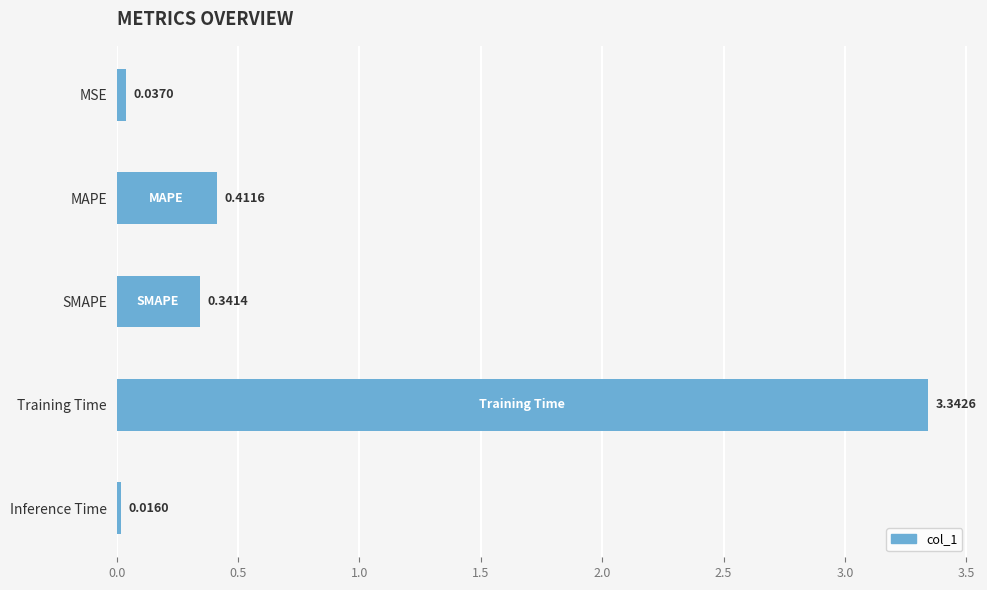

What is the change in value from MSE to SMAPE?

+0.3